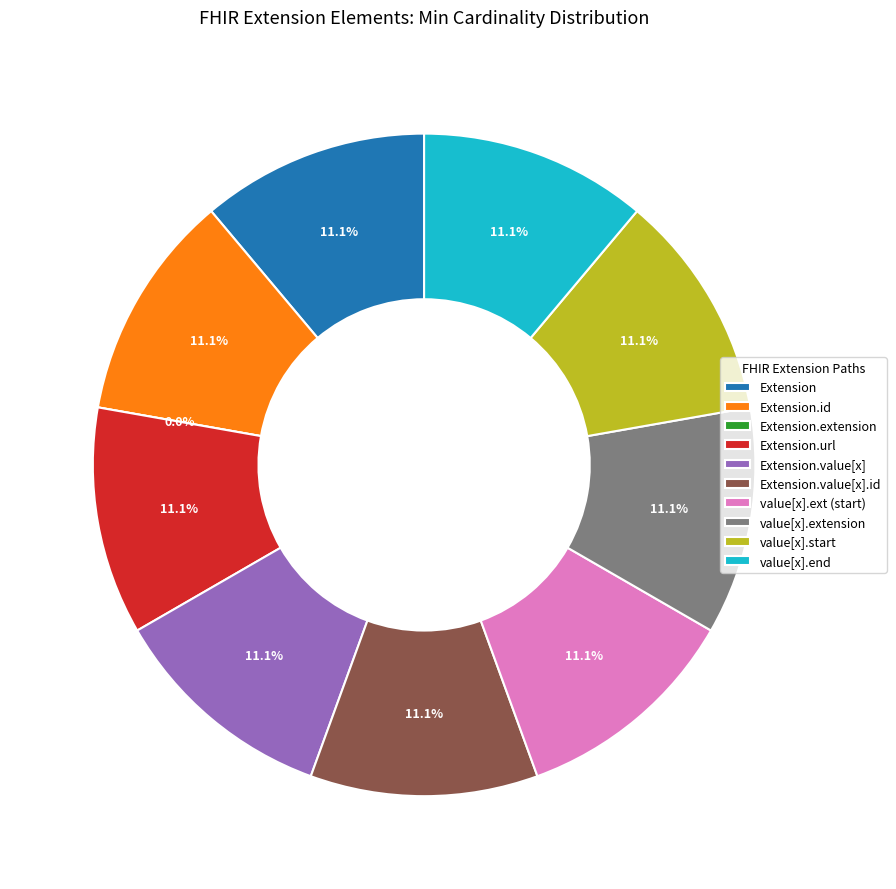

Count the number of slices in the pie.

10